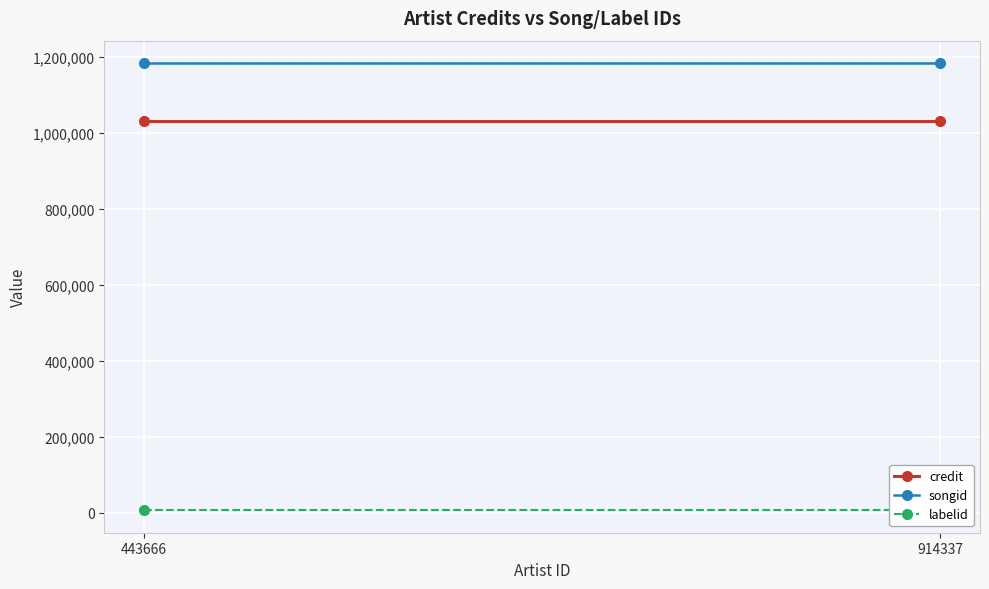

Between 443666 and 914337, which series saw the biggest shift?

credit